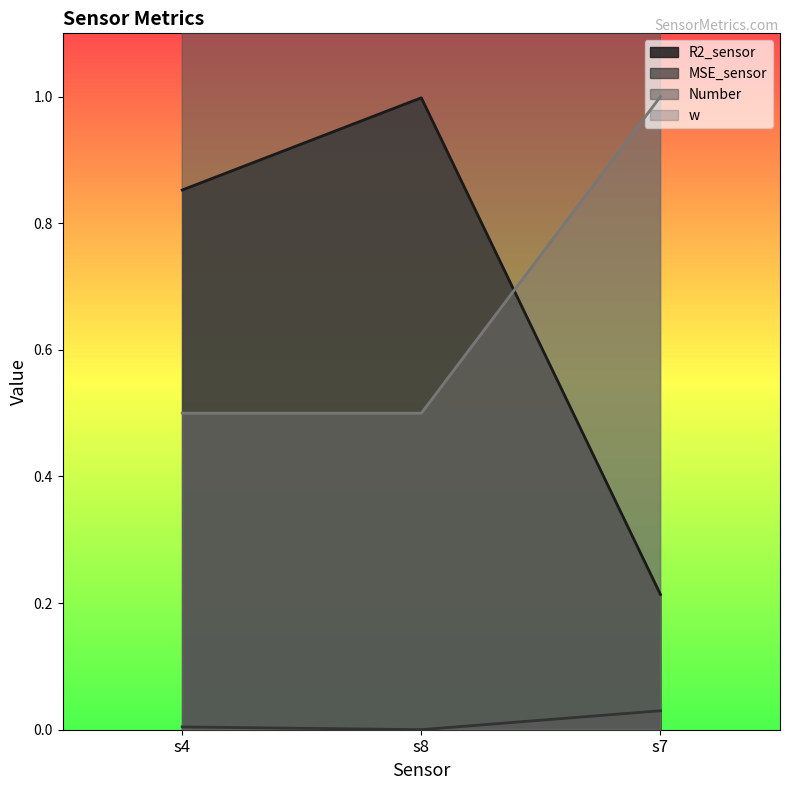

What are all the series names shown in the legend?

R2_sensor, MSE_sensor, Number, w